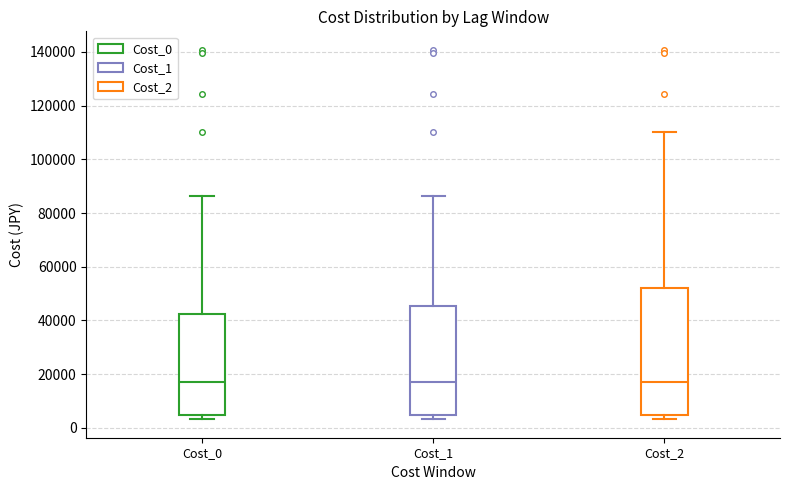

Comparing the boxes themselves (not the whiskers), which one is the tallest?

Cost_2